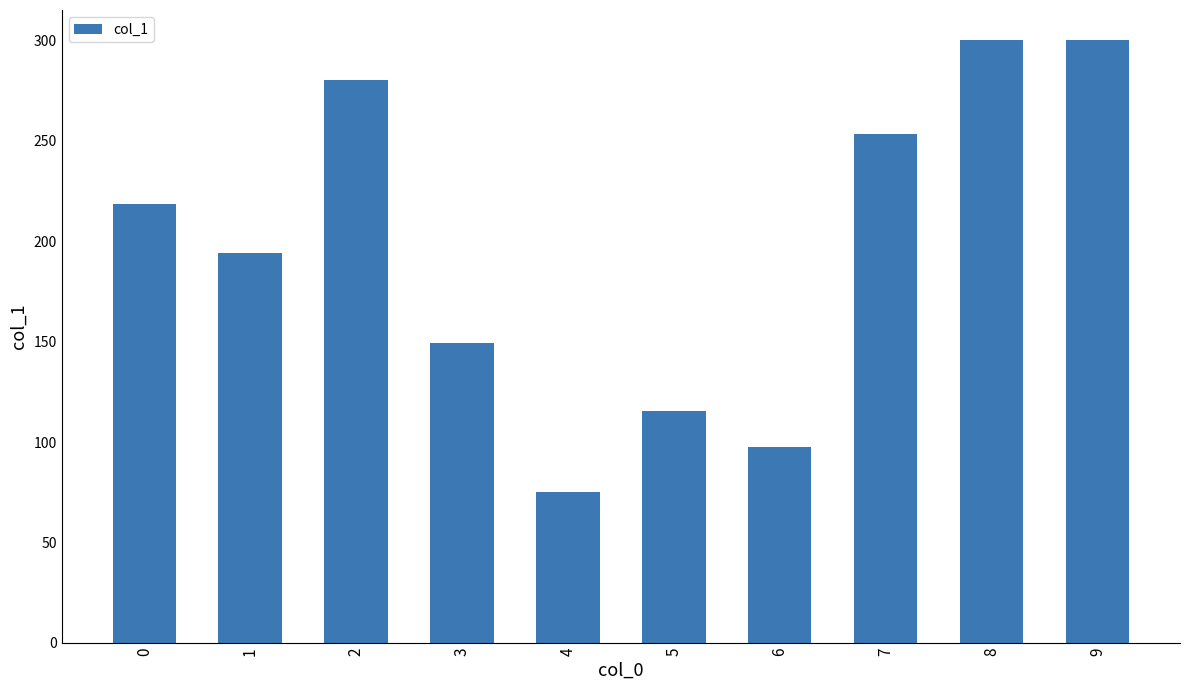

Count the number of data series in this chart.

1